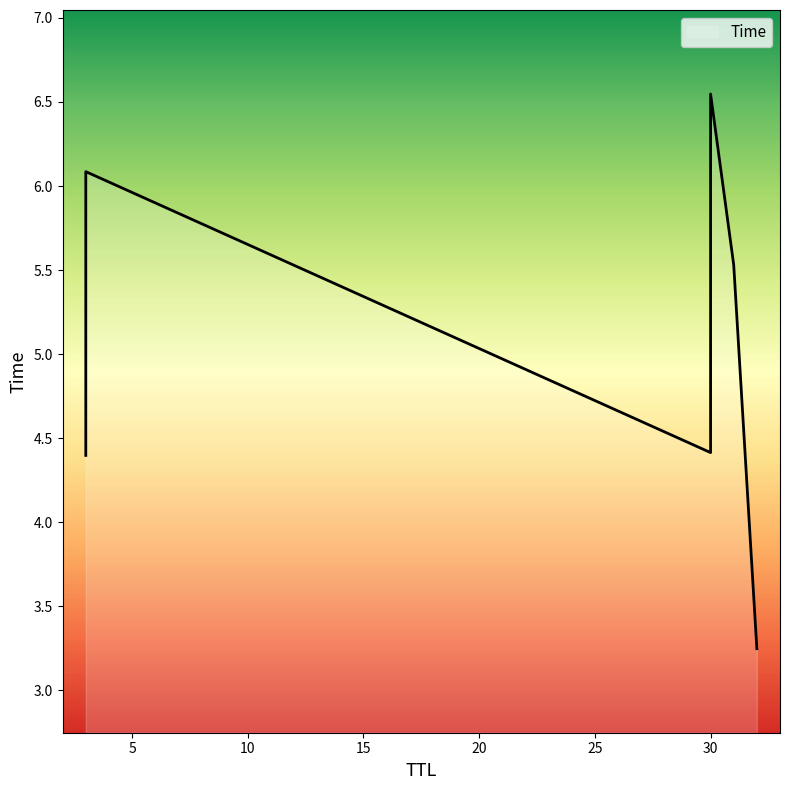

List the labels in order of value, smallest first.

32, 3, 30, 31, 3, 30